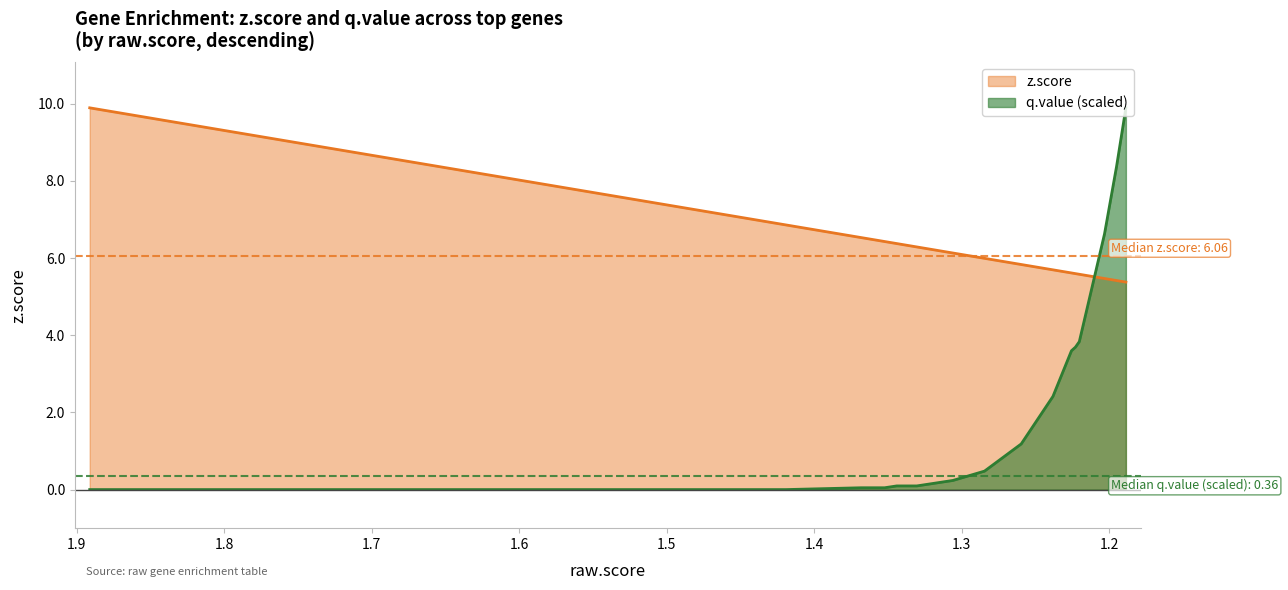

Which series ends up on top after the final intersection of z.score and q.value_scaled?

q.value_scaled